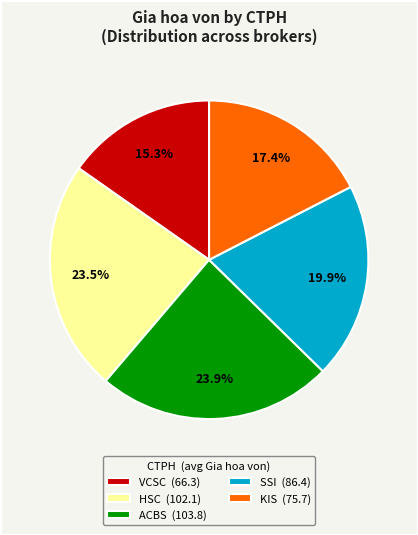

Approximately how many times larger is the value at ACBS compared to HSC?

1.0